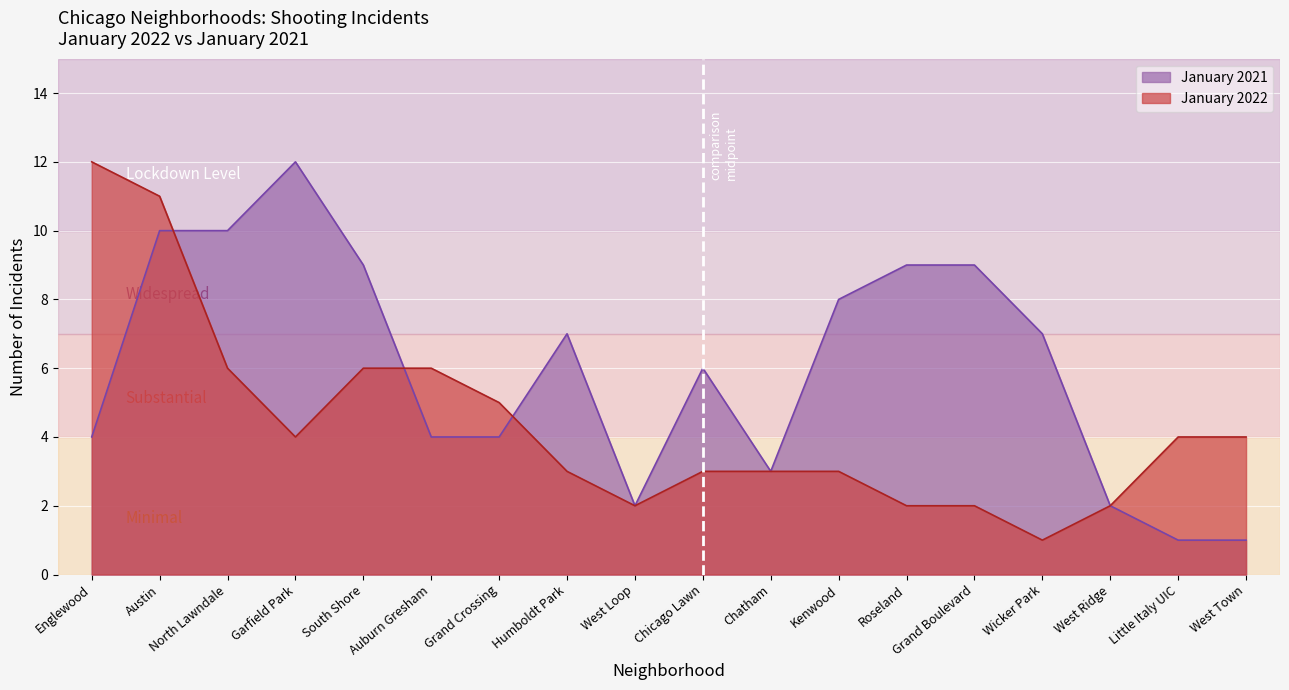

What is the greatest value displayed?

12